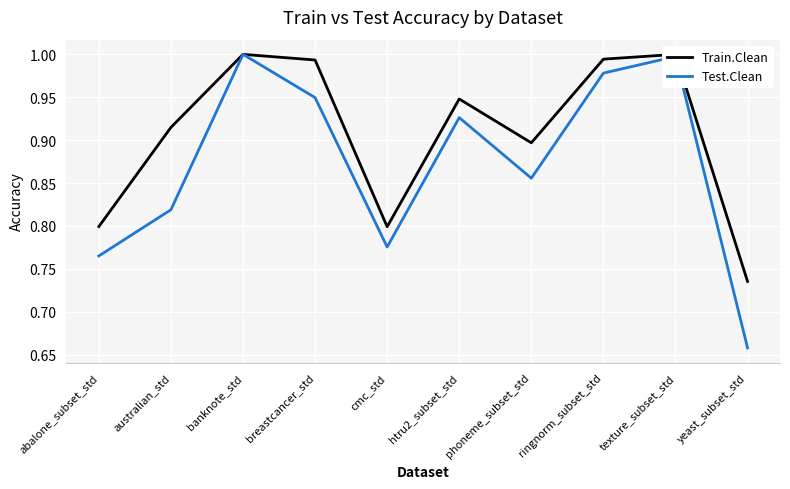

At which category does Test.Clean reach its first local peak?

banknote_std